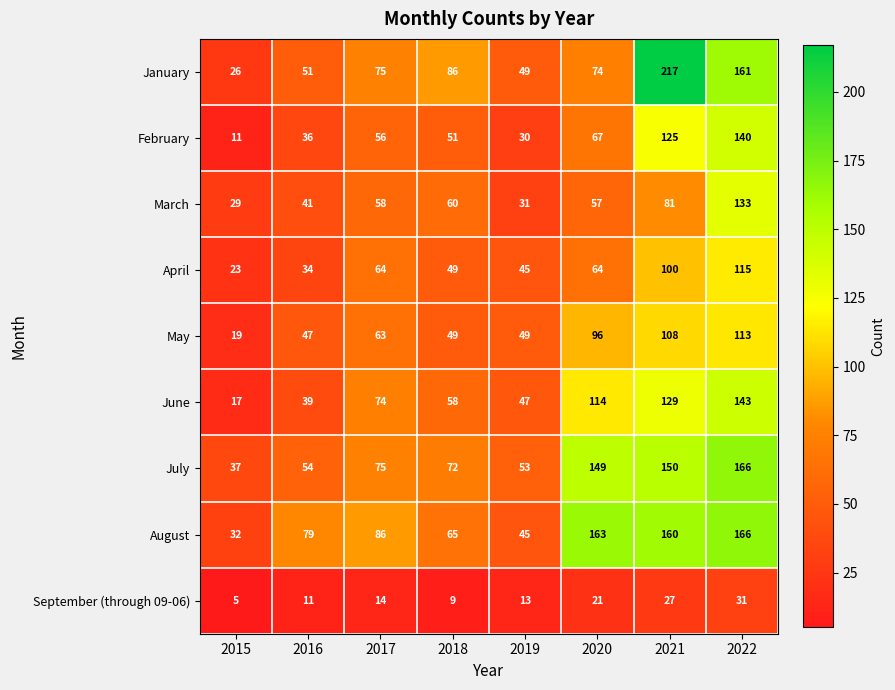

How many data points in April are less than 64?

4